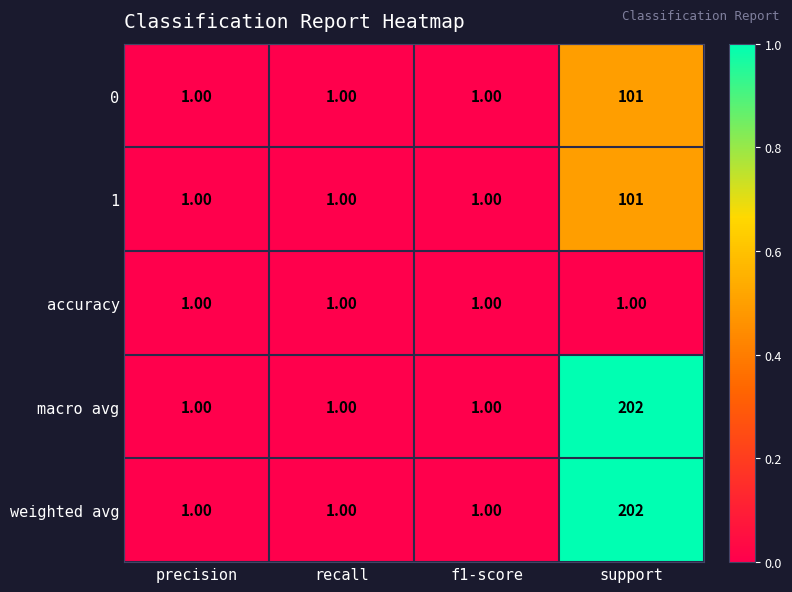

What is the difference between the macro avg values at precision and support?

201